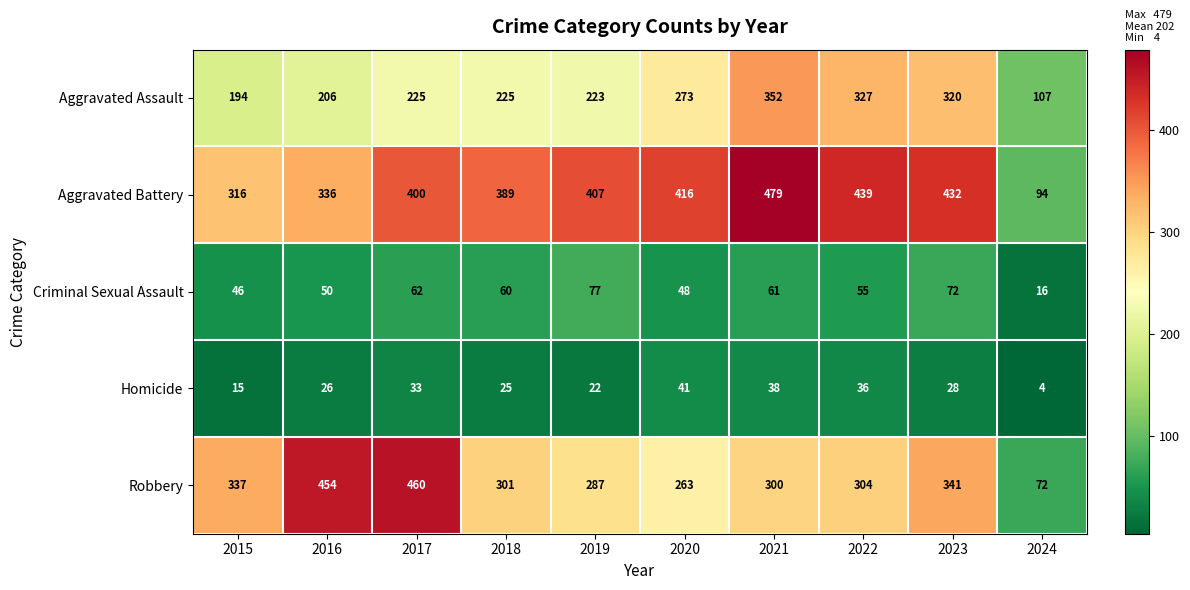

Which series has the largest total across all categories?

Aggravated Battery